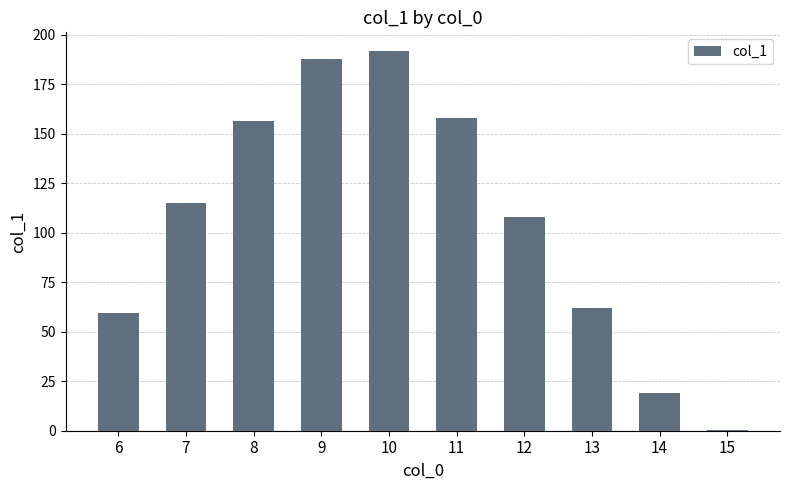

Between 13 and 10, which is larger?

10